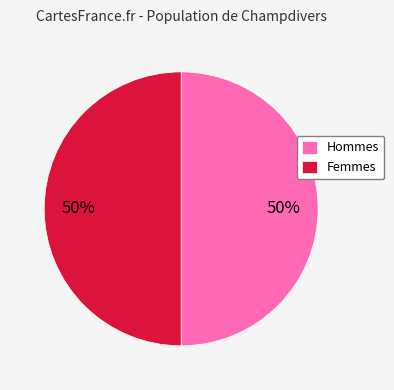

How many slices are in this pie chart?

2